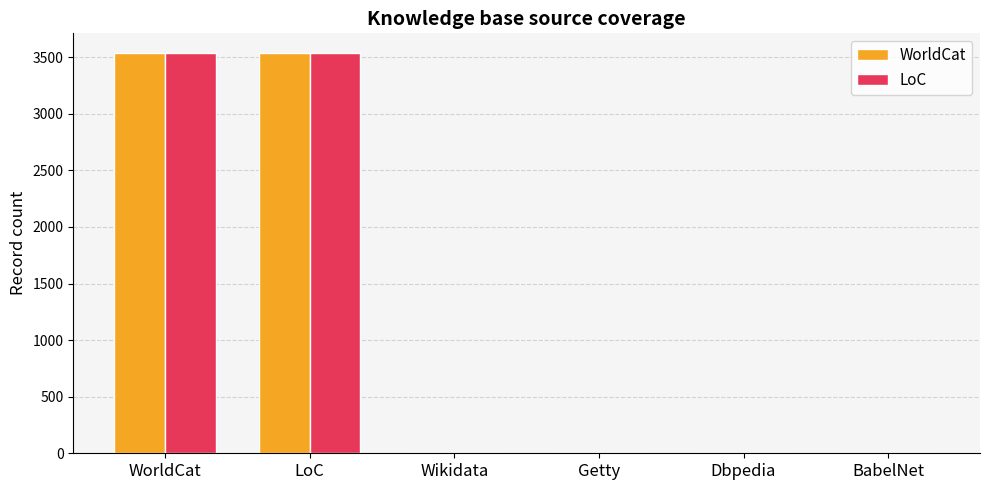

Is the value of LoC at Dbpedia greater than the value of WorldCat at WorldCat?

No